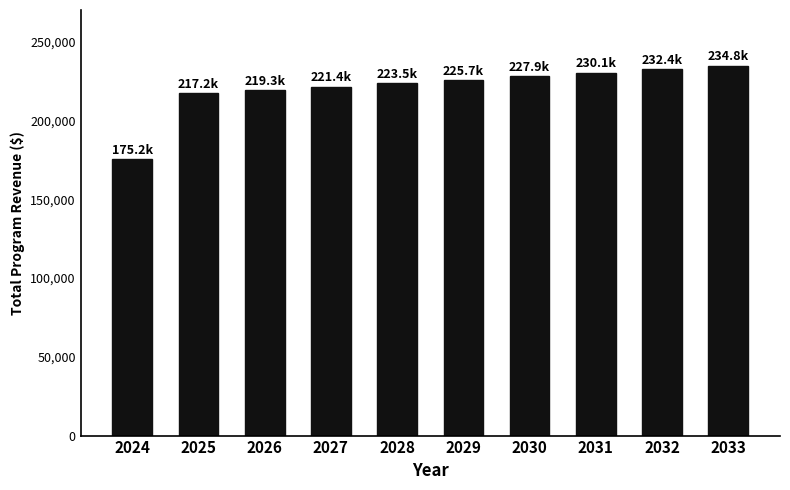

What is the ratio of the value at 2025 to the value at 2028?

1.0